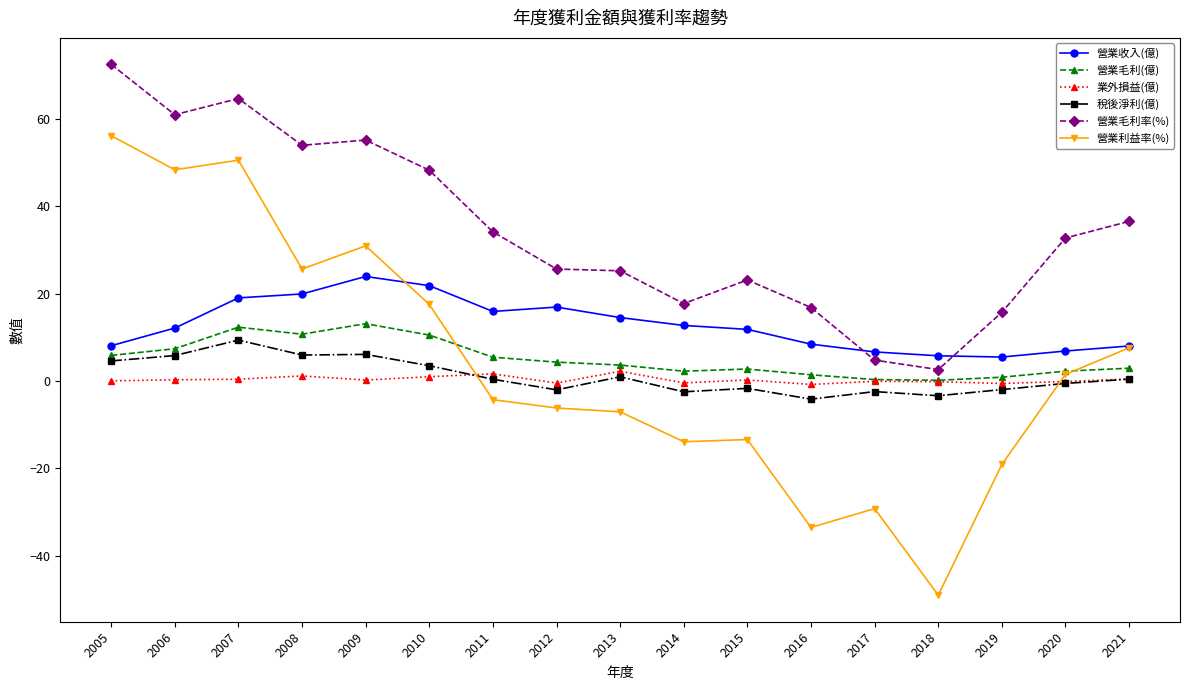

At which category does 稅後淨利(億) reach its first local peak?

2007